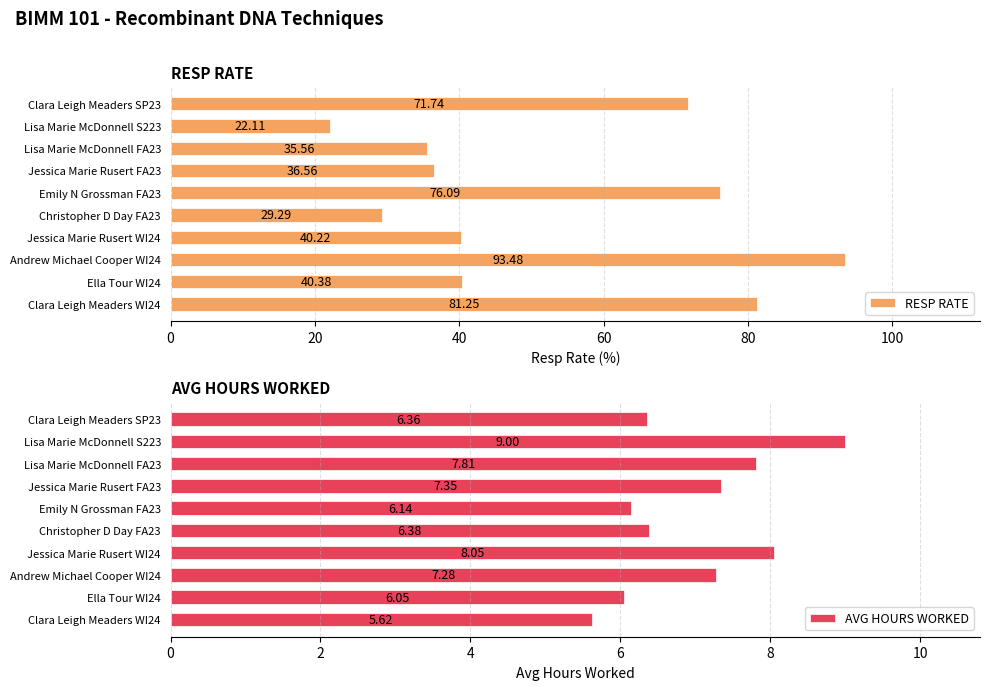

What is the sum of all RESP RATE values?

526.7